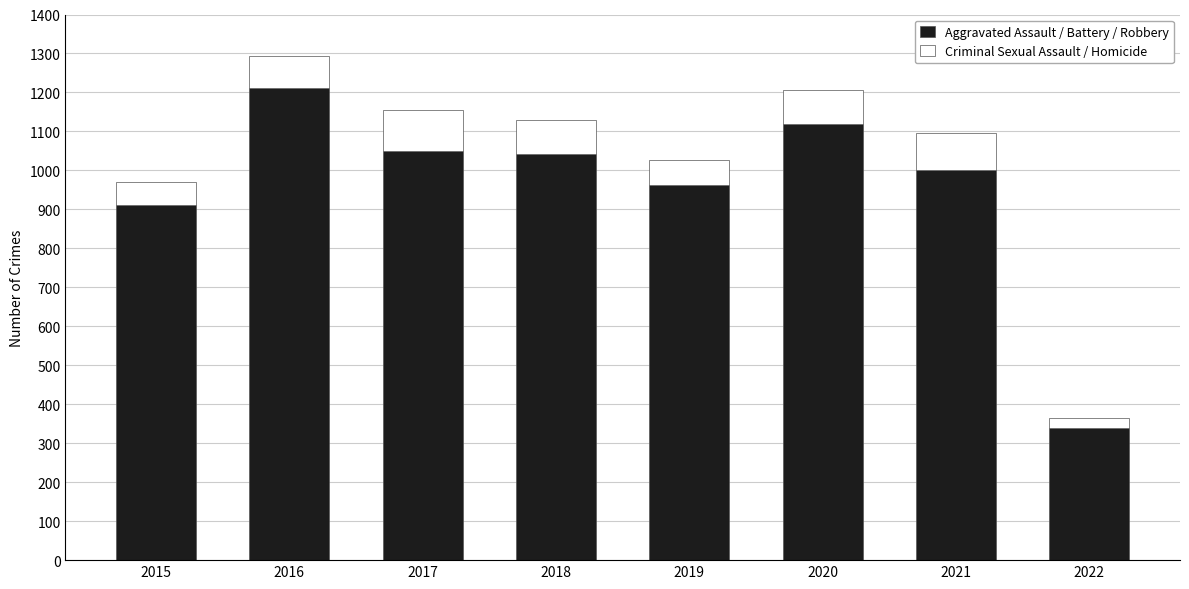

What is the average value of the Aggravated Assault / Battery / Robbery series?

954